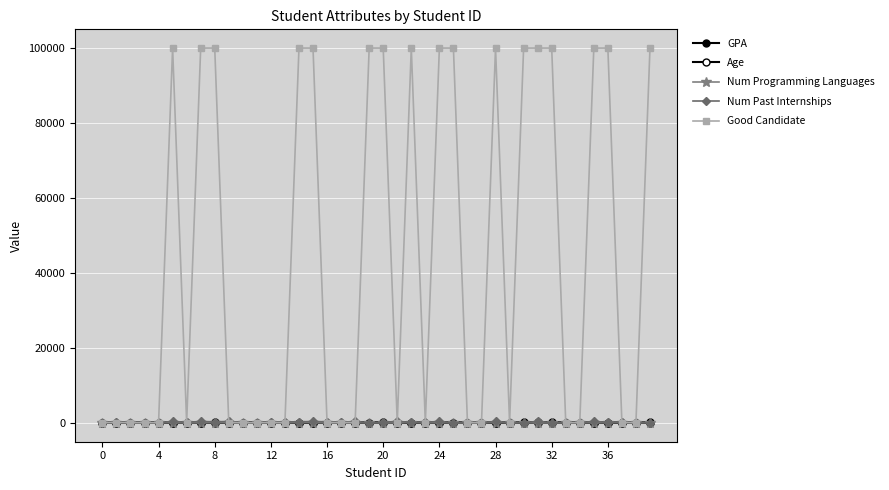

Reading right to left, transcribe all the data shown in this chart.

GPA: 41.3	-19.4	-6.0	14.1	24.4	-29.3	10.2	41.3	41.3	41.3	-47.4	7.1	-52.3	-53.0	14.8	14.5	-3.5	-16.2	-6.0	41.3	14.5	-19.1	-23.3	-1.1	26.1	17.0	-4.2	-53.0	-15.6	21.6	-13.4	33.2	23.0	3.2	25.1	16.6	-12.4	-6.0	2.1	0.0
Age: -4.8	0.0	-9.5	-4.8	-14.3	4.8	-9.5	9.5	4.8	9.5	9.5	4.8	-4.8	-4.8	9.5	-4.8	4.8	4.8	-4.8	0.0	-4.8	-9.5	-9.5	-4.8	-4.8	4.8	4.8	-4.8	4.8	0.0	0.0	-14.3	4.8	0.0	0.0	0.0	-4.8	-4.8	-4.8	0.0
Num Programming Languages: 25.0	25.0	0.0	-25.0	-25.0	-50.0	-25.0	-50.0	-75.0	25.0	-25.0	0.0	-50.0	-75.0	-25.0	-25.0	-50.0	25.0	-75.0	-50.0	-25.0	-50.0	-25.0	-75.0	25.0	25.0	-50.0	-50.0	-25.0	-75.0	-25.0	0.0	-25.0	-75.0	0.0	-50.0	25.0	-25.0	25.0	0.0
Num Past Internships: 0.0	-100.0	200.0	100.0	300.0	0.0	0.0	0.0	300.0	0.0	-100.0	300.0	-100.0	0.0	-100.0	300.0	100.0	100.0	300.0	100.0	-100.0	300.0	100.0	200.0	300.0	200.0	200.0	100.0	0.0	0.0	300.0	200.0	300.0	100.0	300.0	0.0	-100.0	0.0	200.0	0.0
Good Candidate: 100000.0	0.0	0.0	100000.0	100000.0	0.0	0.0	100000.0	100000.0	100000.0	0.0	100000.0	0.0	0.0	100000.0	100000.0	0.0	100000.0	0.0	100000.0	100000.0	0.0	0.0	0.0	100000.0	100000.0	0.0	0.0	0.0	0.0	0.0	100000.0	100000.0	0.0	100000.0	0.0	0.0	0.0	0.0	0.0